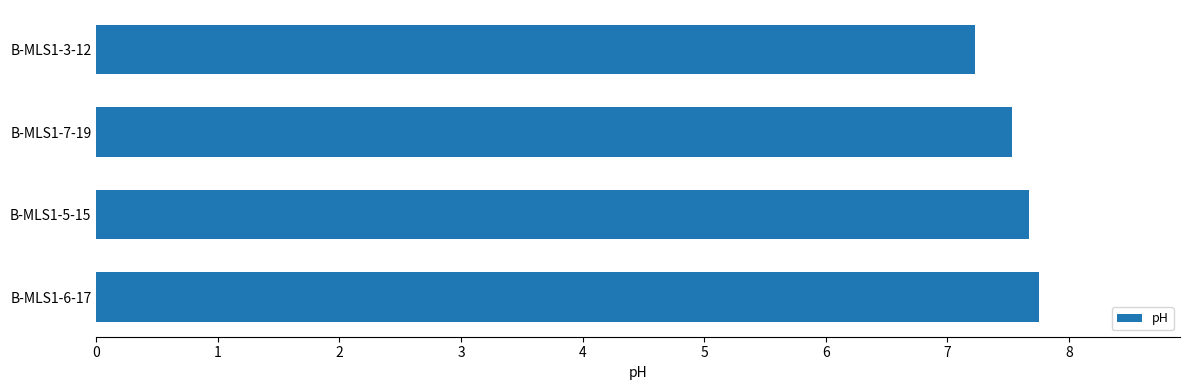

What value does the data have at B-MLS1-3-12?

7.2